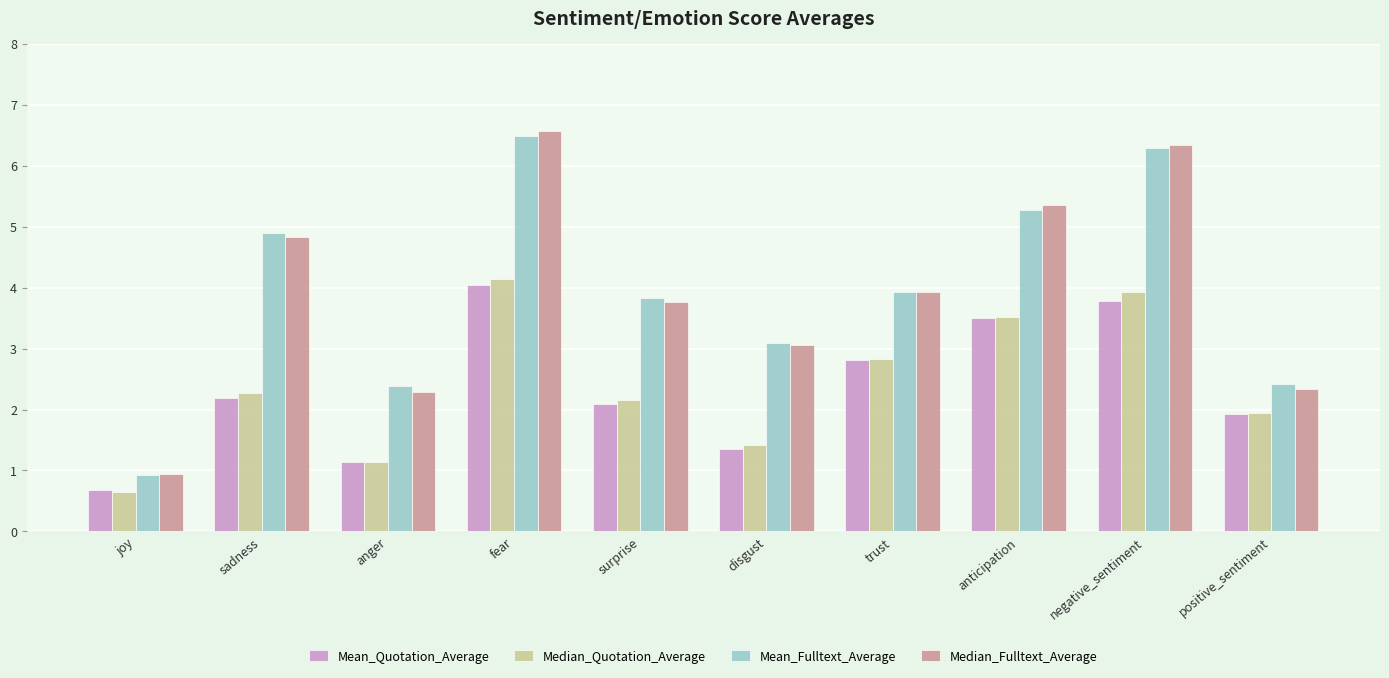

What is the label of the 2nd bar from the left?

sadness